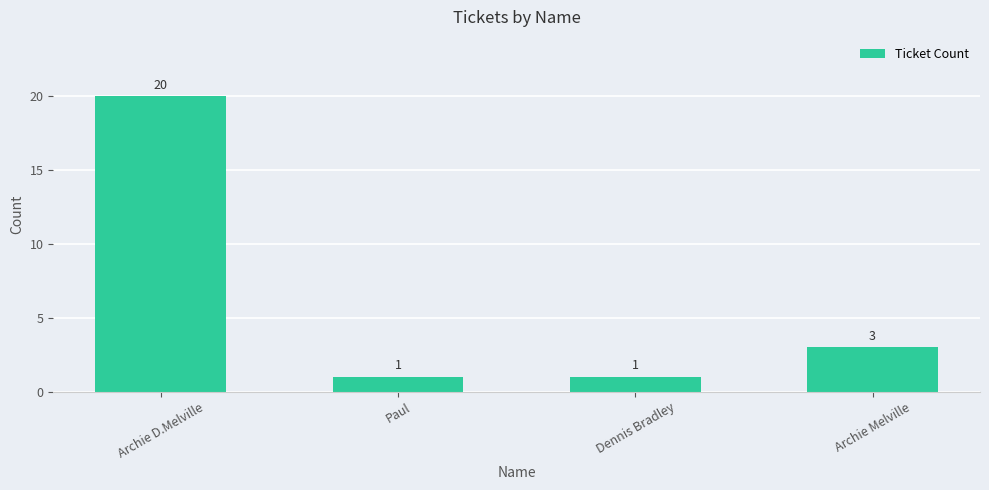

What value does the data have at Archie Melville, to the nearest 5?

5